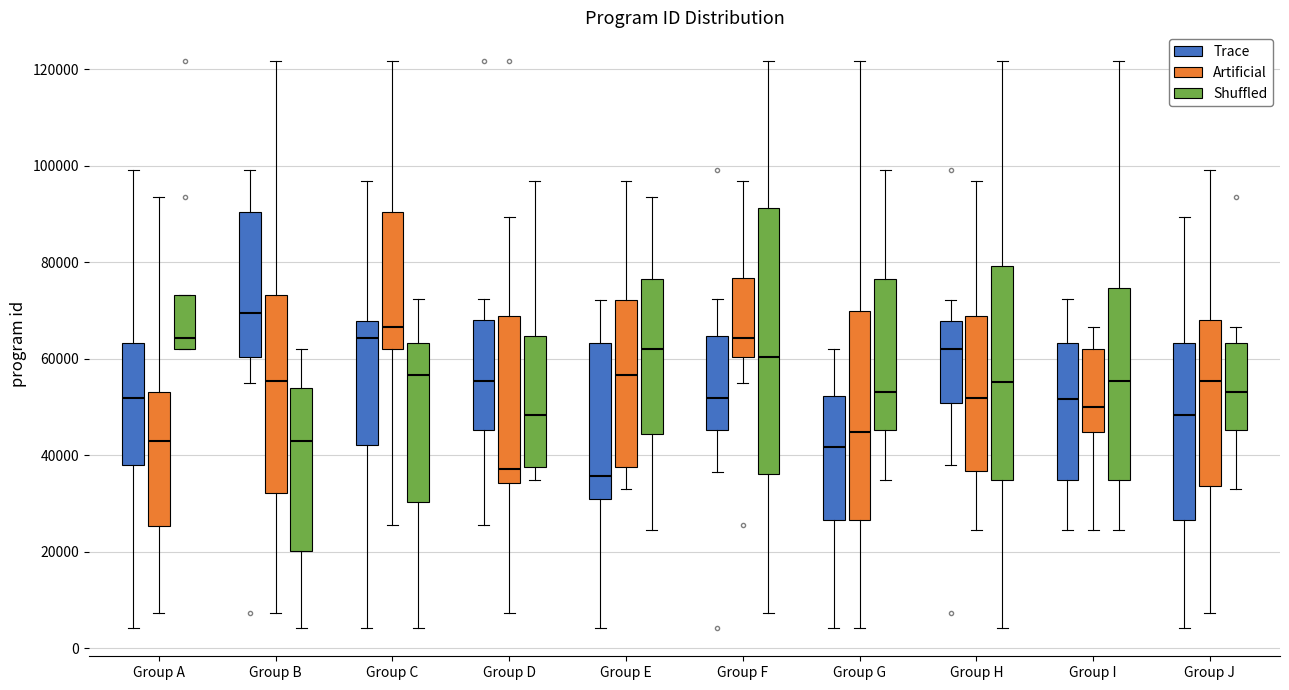

Comparing the boxes themselves (not the whiskers), which one is the tallest?

Group F (Shuffled)